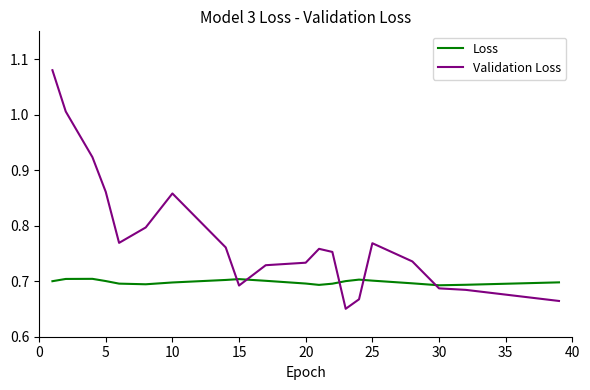

True or false: Validation Loss and Loss intersect in this chart.

True